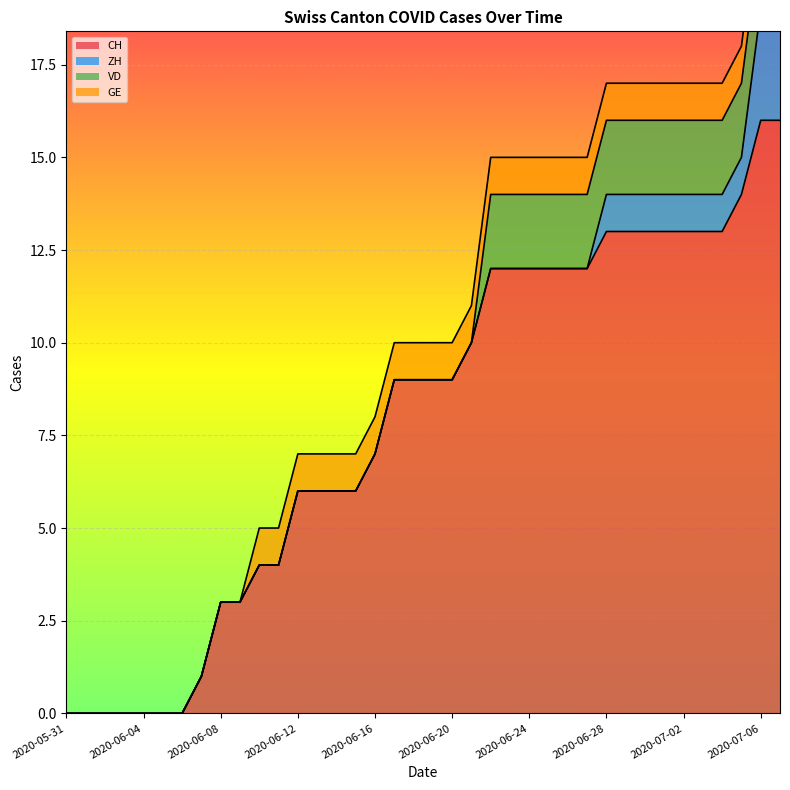

Which series has the largest range (max minus min)?

CH